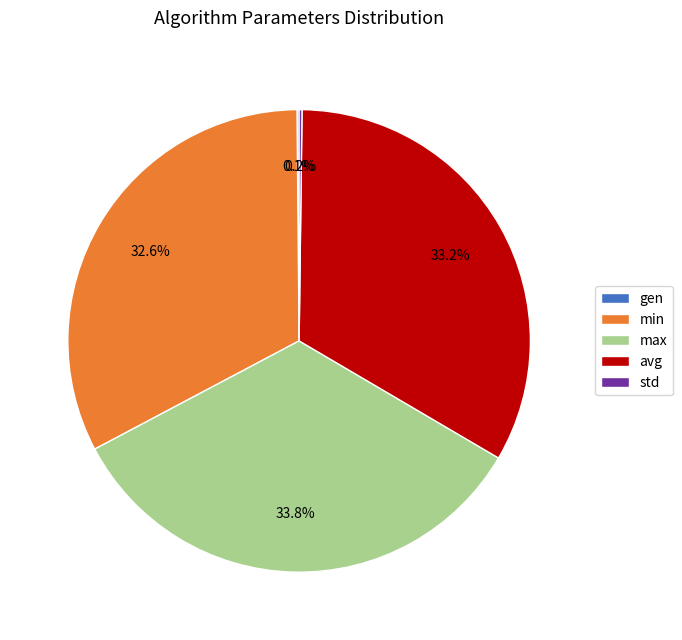

What portion of the pie excludes min?

67.3%